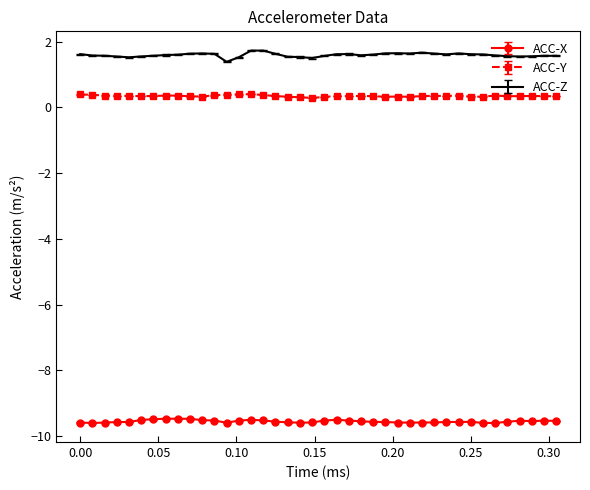

Which series has the largest total across all categories?

ACC-Z